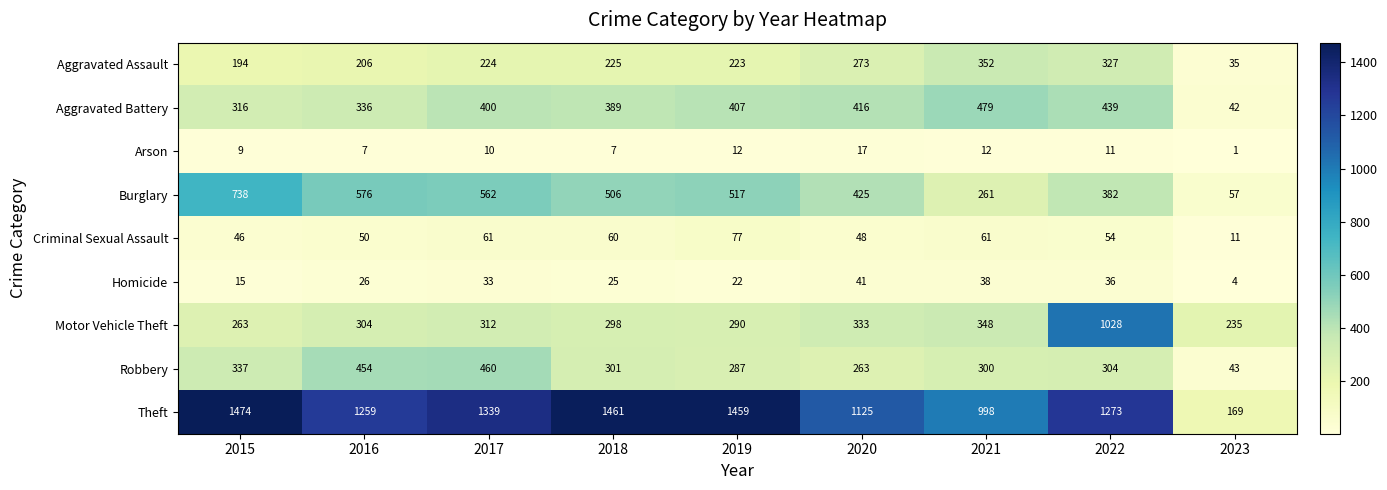

At which category does the chart reach its peak across all series?

2015